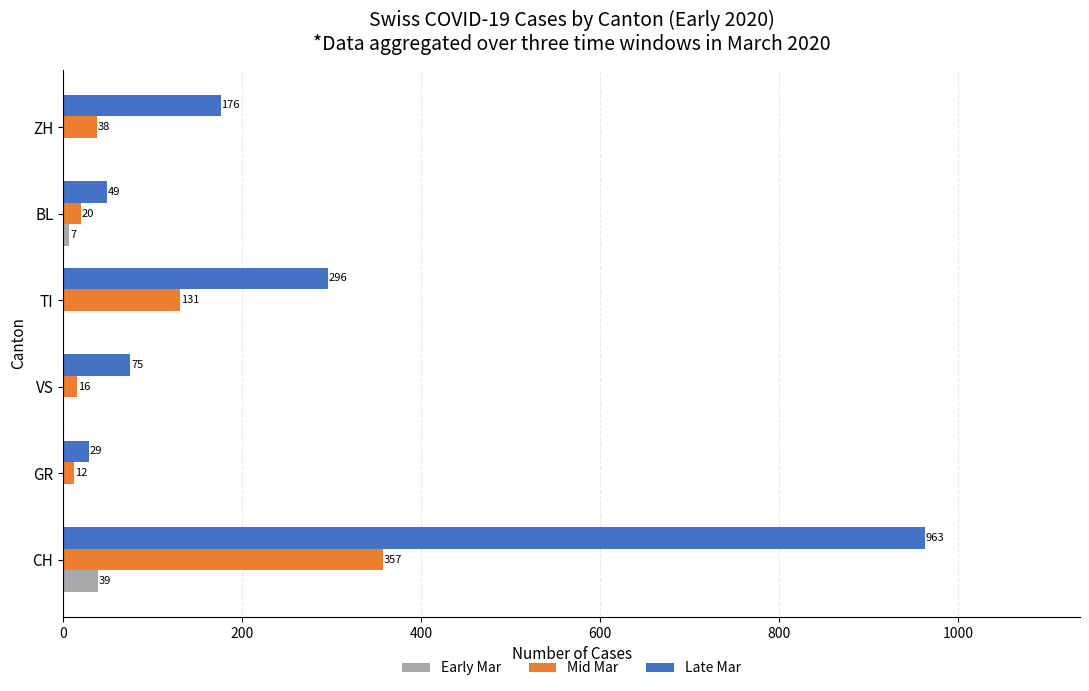

What value does the Mid Mar series have at CH?

357